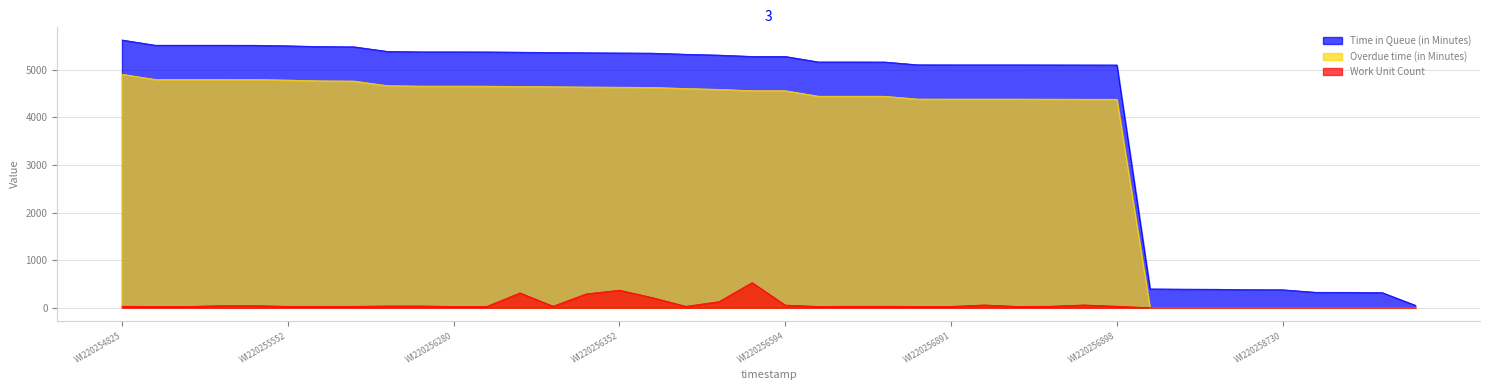

Reading left to right, extract all data points from this chart.

Time in Queue (in Minutes): 5628	5518	5518	5518	5517	5505	5489	5484	5388	5378	5378	5377	5371	5365	5359	5355	5351	5328	5310	5282	5282	5166	5166	5165	5106	5105	5105	5105	5104	5103	5102	396	391	389	380	378	325	324	318	52
Overdue time (in Minutes): 4908	4798	4798	4798	4797	4785	4769	4764	4668	4658	4658	4657	4651	4645	4639	4635	4631	4608	4590	4562	4562	4446	4446	4445	4386	4385	4385	4385	4384	4383	4382	0	0	0	0	0	0	0	0	0
Work Unit Count: 32	28	28	44	44	30	30	30	38	38	28	28	312	33	292	369	212	30	128	528	56	28	32	32	28	28	59	28	32	59	32	0	0	0	0	0	0	0	0	0